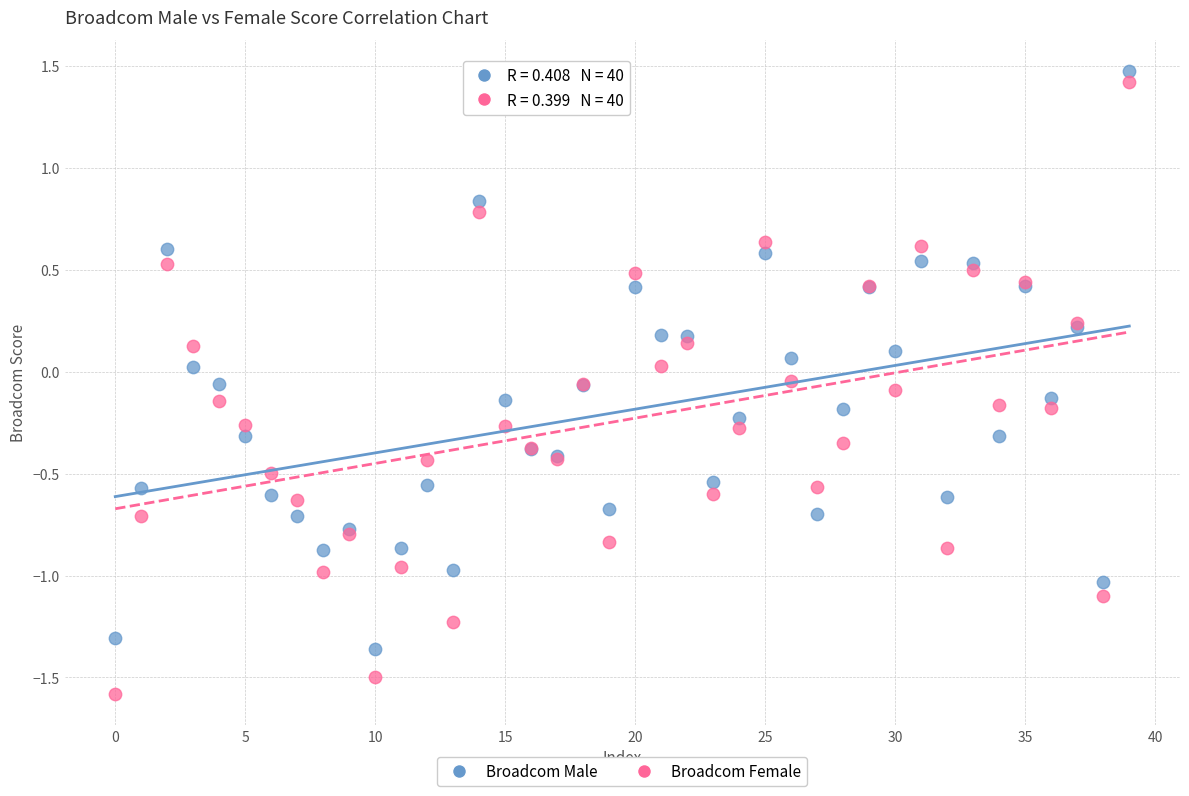

Which series has the largest Y range (max minus min)?

Broadcom Female